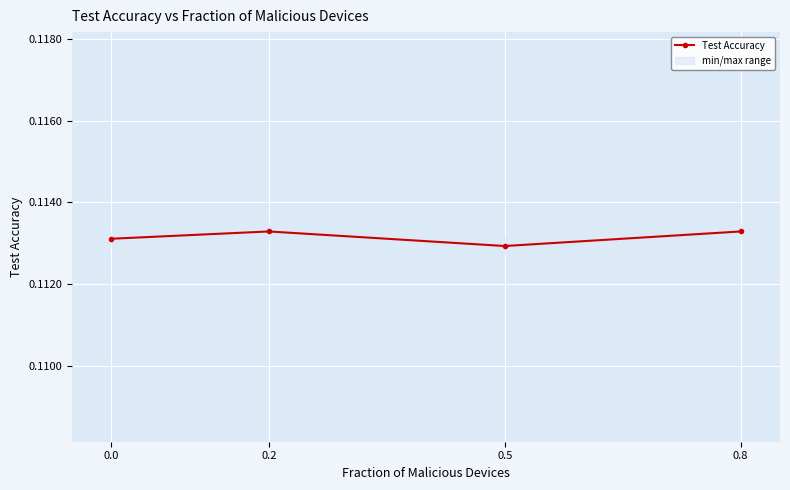

What is the minimum value shown in the chart?

0.1